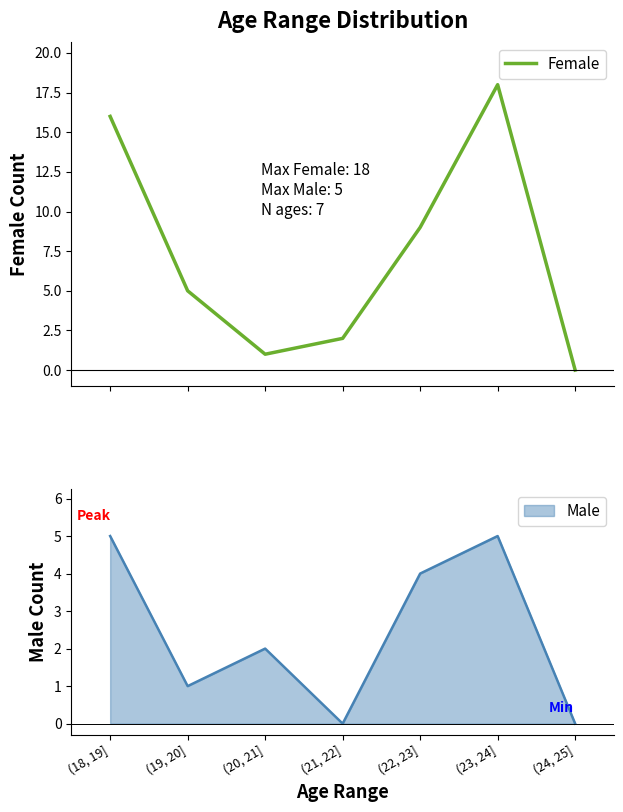

What is the value of the 5th point from the left?

9